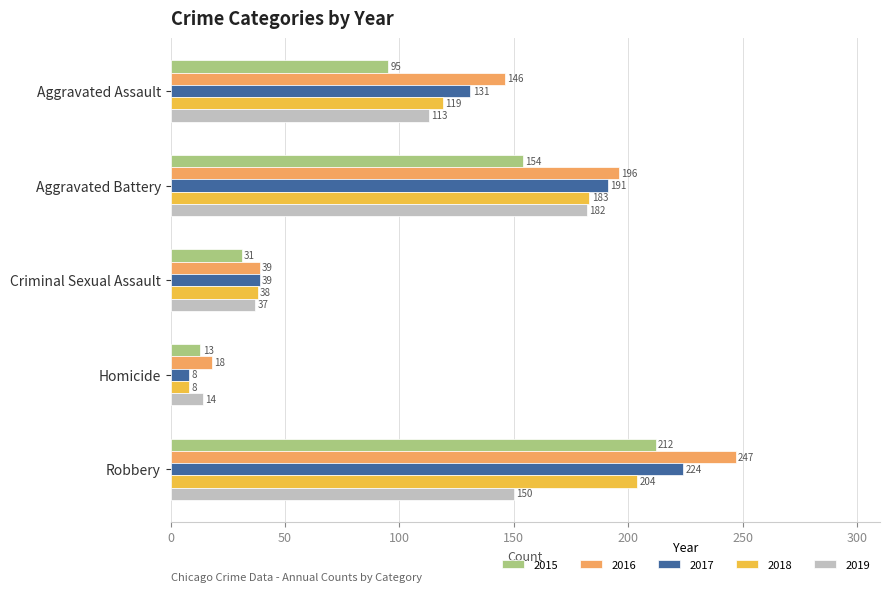

List the series in order of their peak value, highest first.

2016, 2017, 2015, 2018, 2019